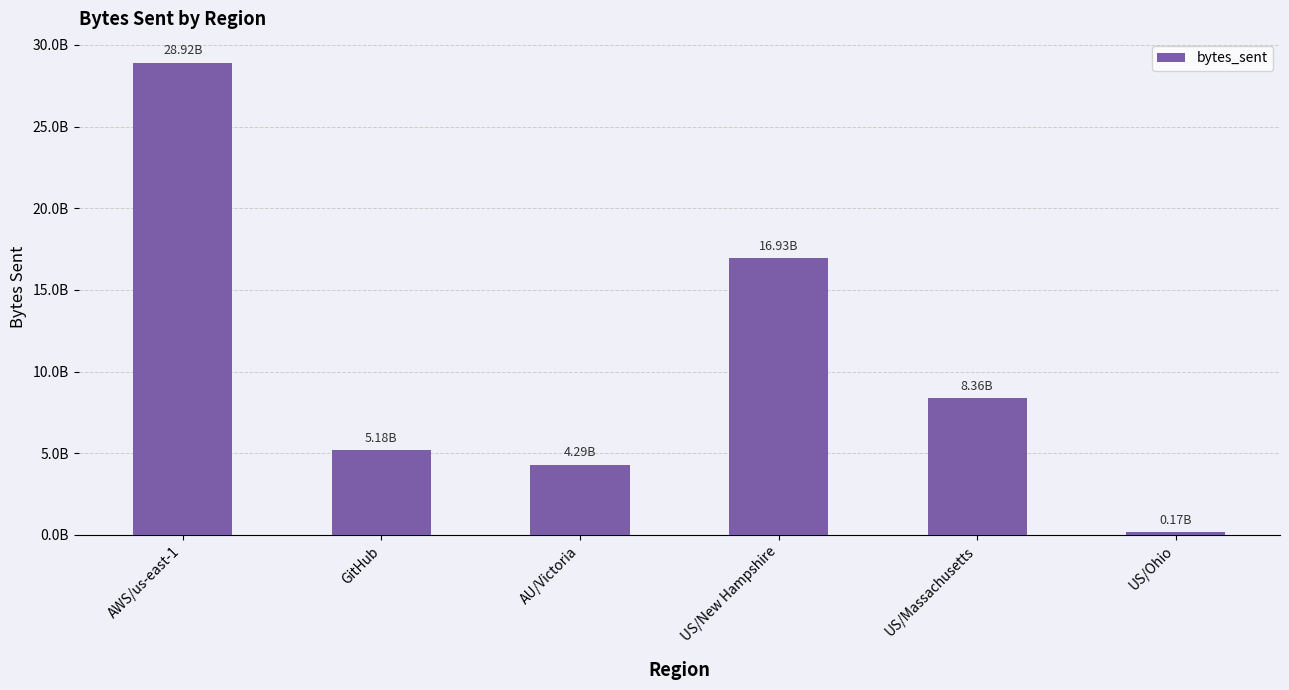

Is it true that the value at US/New Hampshire is 24778593555?

False